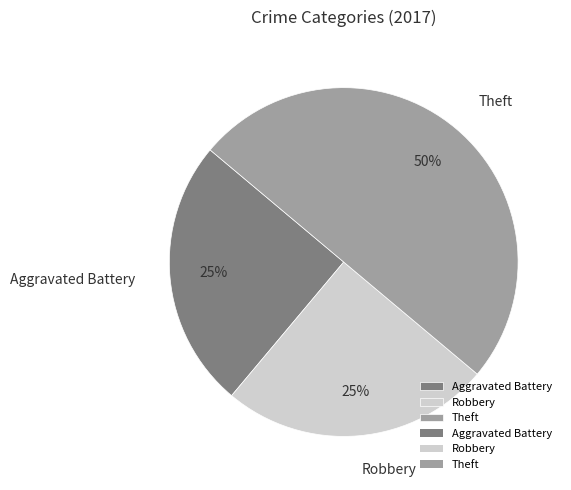

How many segments does this pie chart have?

3